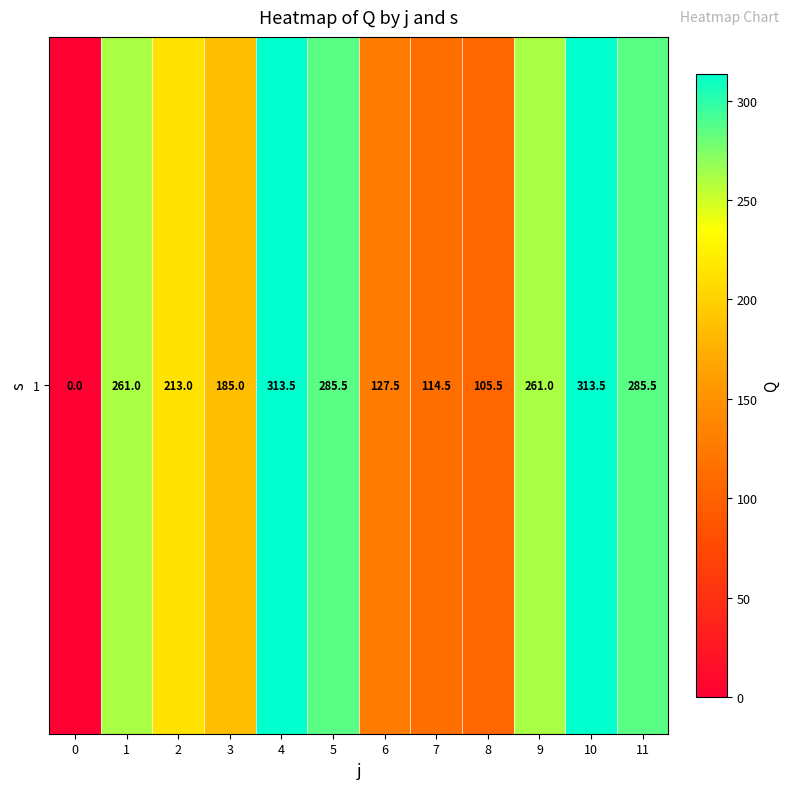

Where does the data first go above 261?

4